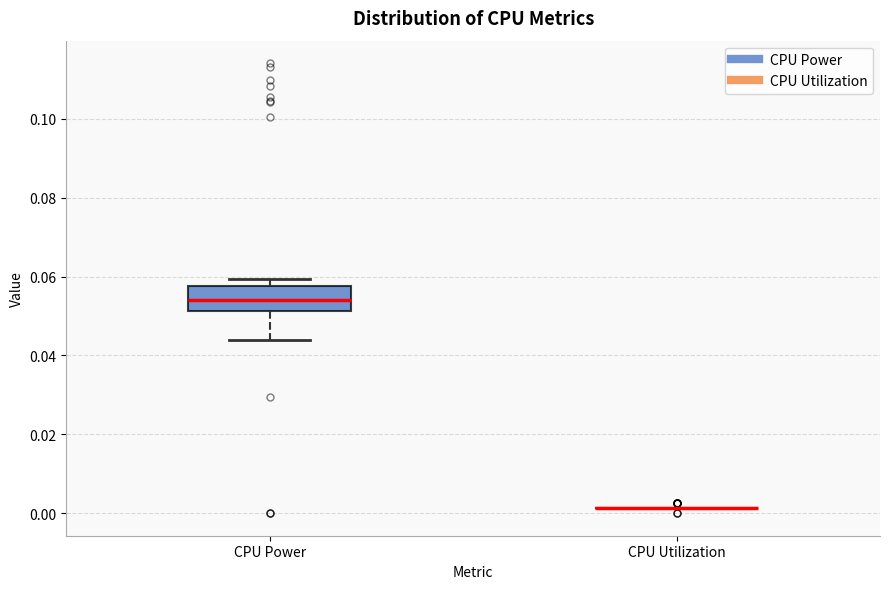

Reading left to right, read every box against the y-axis: the position of its median line, the range the box covers, and the ends of its whiskers. The values are not printed on the chart, so give them approximately, as read against the axis.

CPU Power: median 0.054, box 0.052 to 0.058, whiskers 0.044 to 0.060
CPU Utilization: box collapsed to a line at 0.002, whiskers 0.002 to 0.002